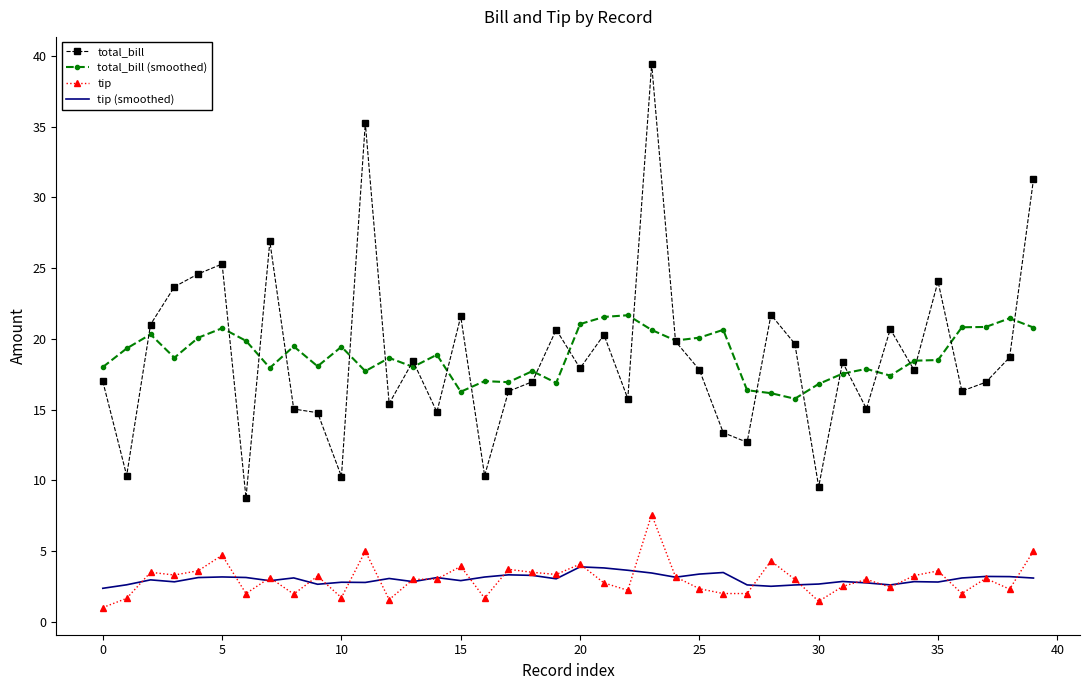

Which series has the widest spread of values?

total_bill